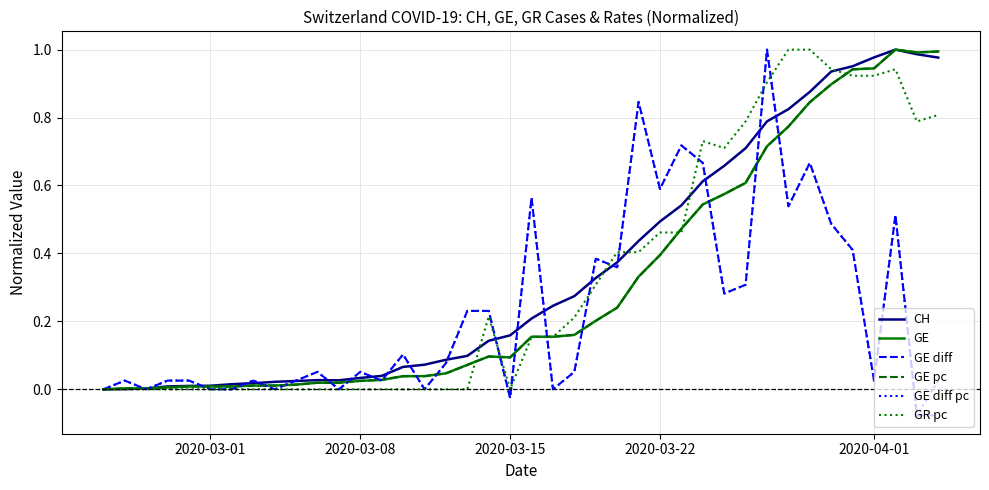

Is this an area chart (filled region under the line)?

No